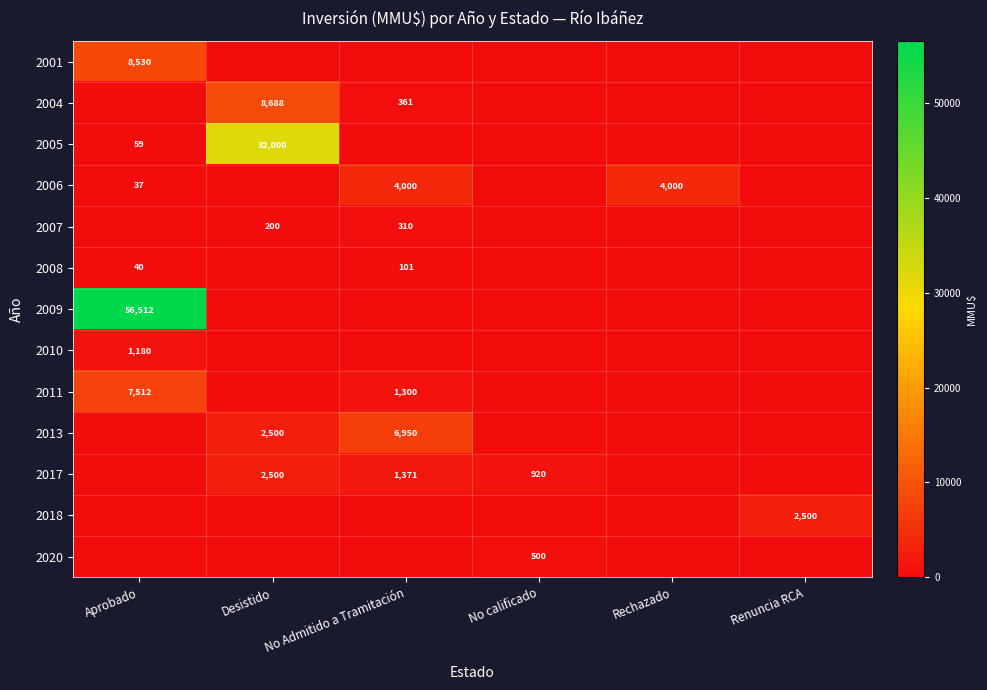

What is the sum of the 2017 values at No calificado and Desistido?

3420